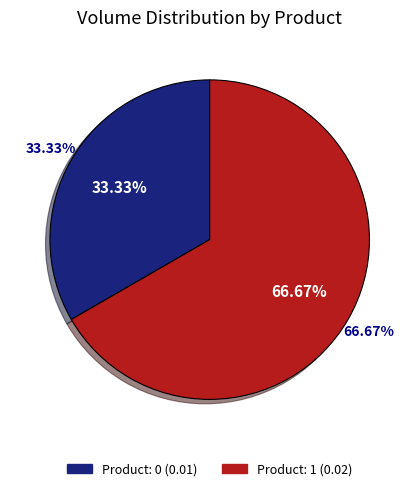

Rank the categories by value from highest to lowest.

1, 0